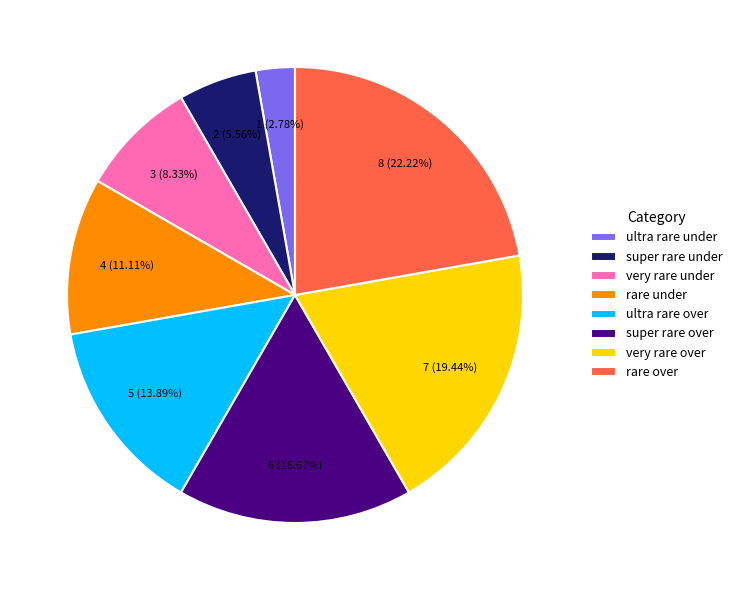

To the nearest percent, what percentage of the pie is rare under?

11%